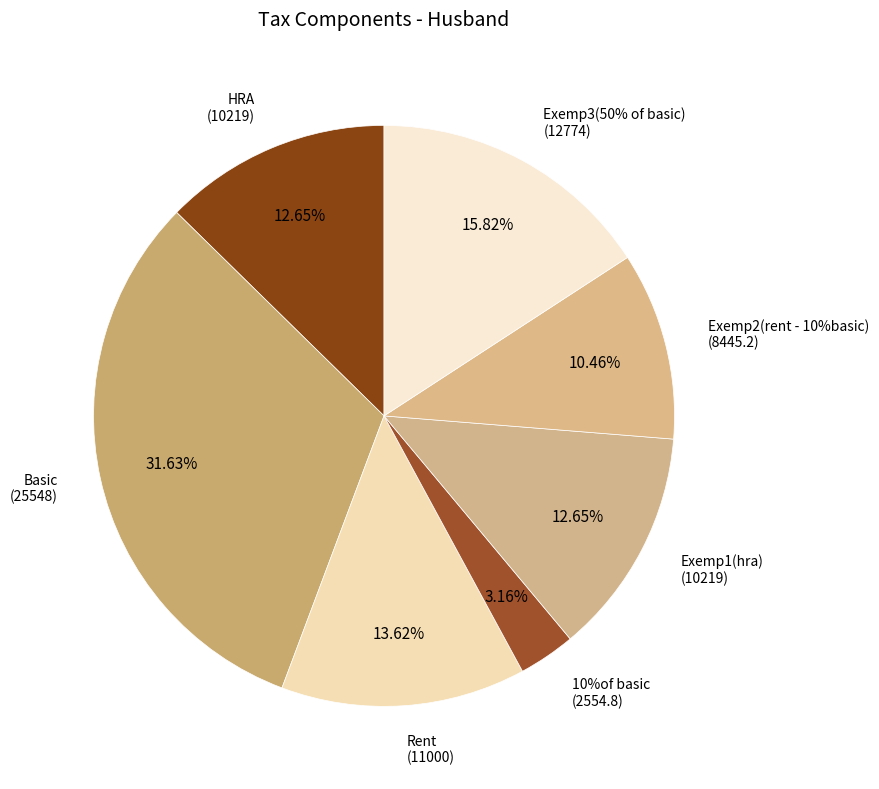

Is it true that Exemp2(rent - 10%basic) is 1% of the pie?

False